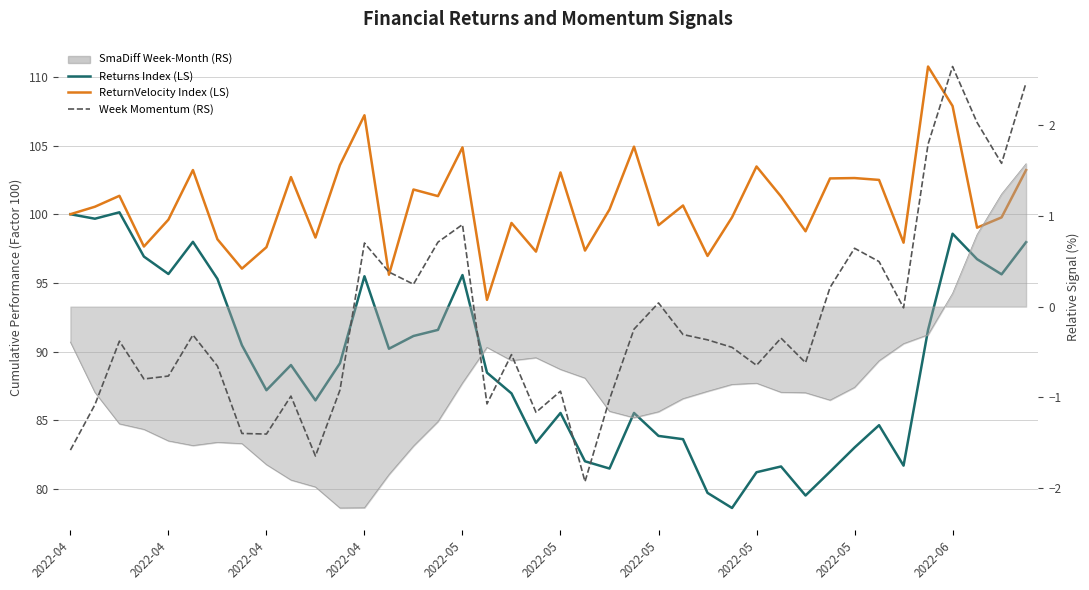

What is the total value across all series at 34?

179.6